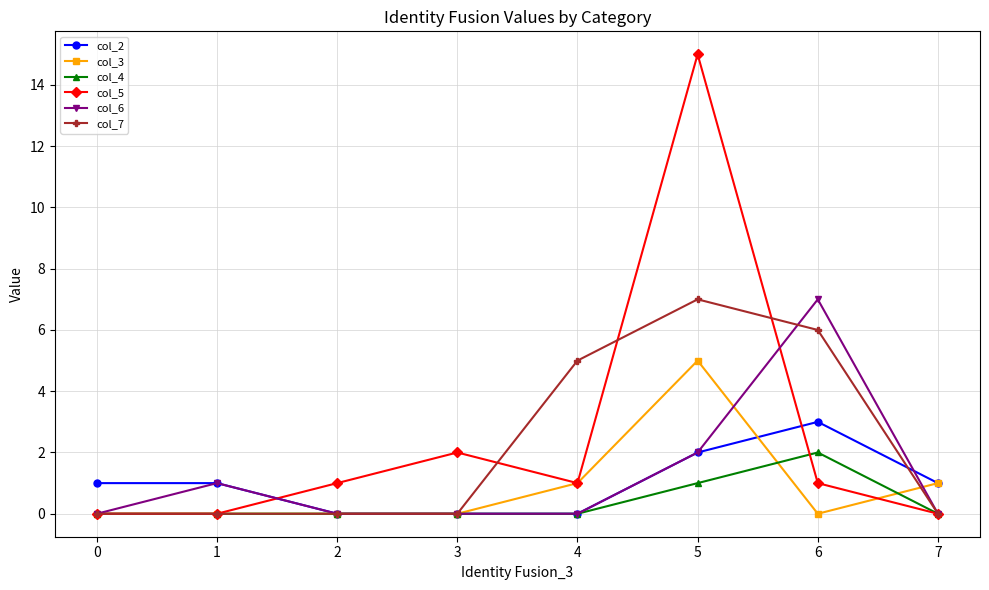

Reading right to left, what are all the values shown in this chart?

col_2: 1	3	2	0	0	0	1	1
col_3: 1	0	5	1	0	0	0	0
col_4: 0	2	1	0	0	0	0	0
col_5: 0	1	15	1	2	1	0	0
col_6: 0	7	2	0	0	0	1	0
col_7: 0	6	7	5	0	0	0	0